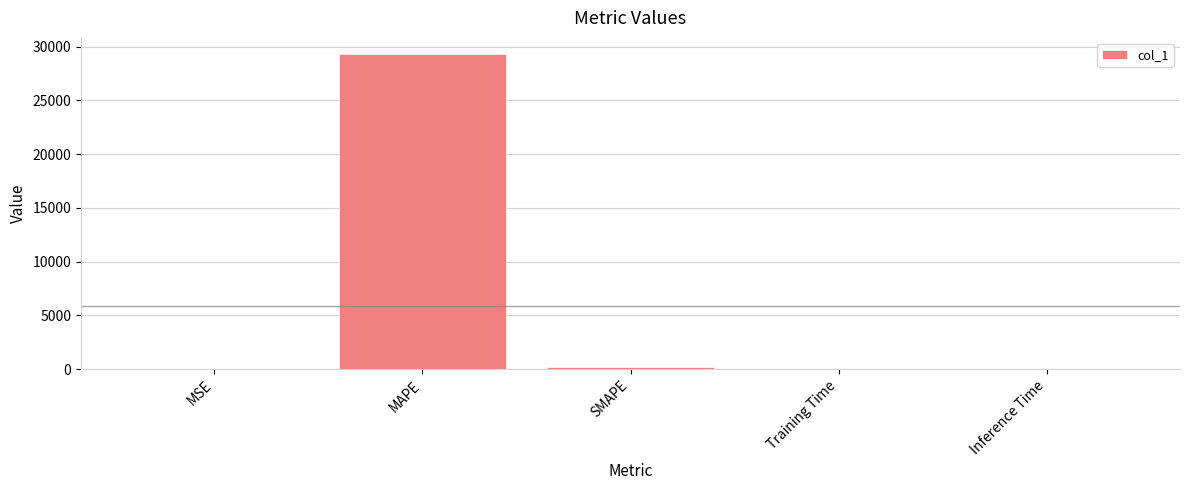

Which category has the highest value across all series?

MAPE